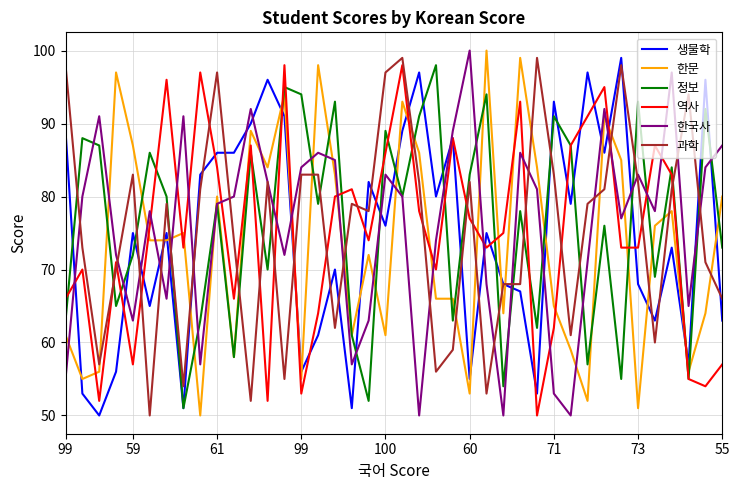

What is the highest value of the 한국사 series?

100